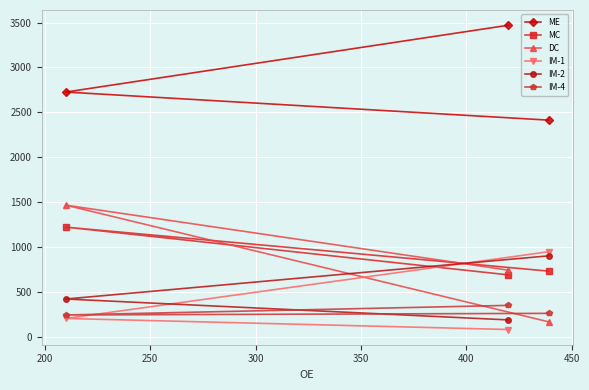

Count the DC values in the range 165 to 1465.

3